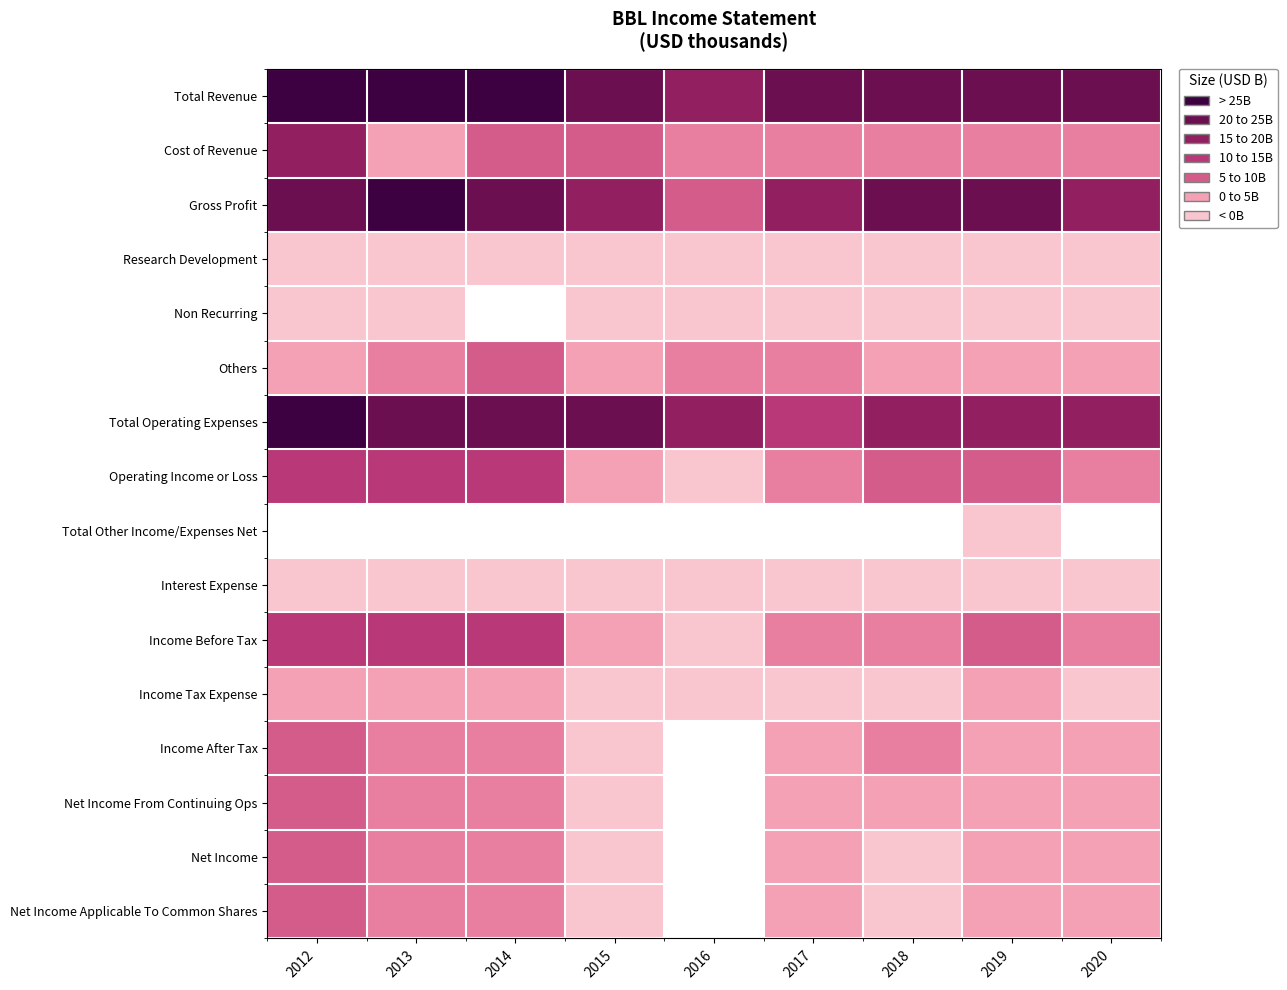

What is the total value across all series at 2016?

92.2